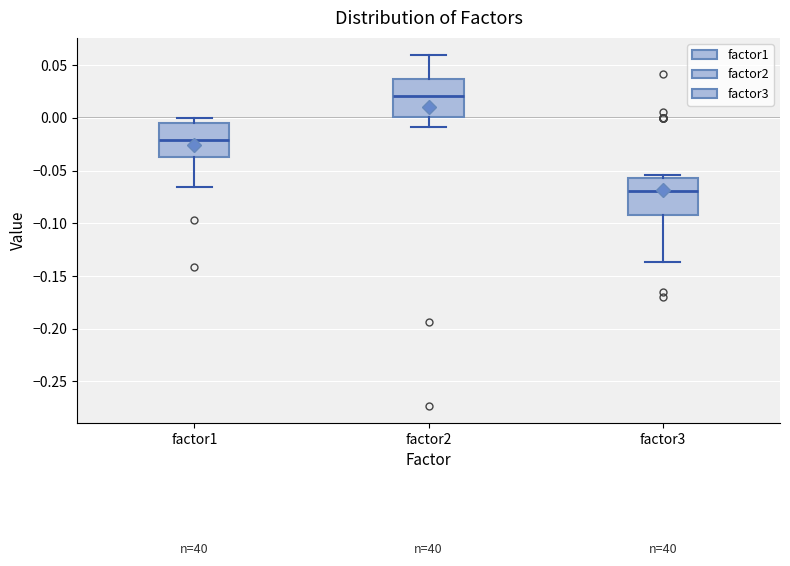

Where is the lower edge of the box for factor3 on the y-axis? The values are not printed on the chart, so give them approximately, as read against the axis.

-0.090